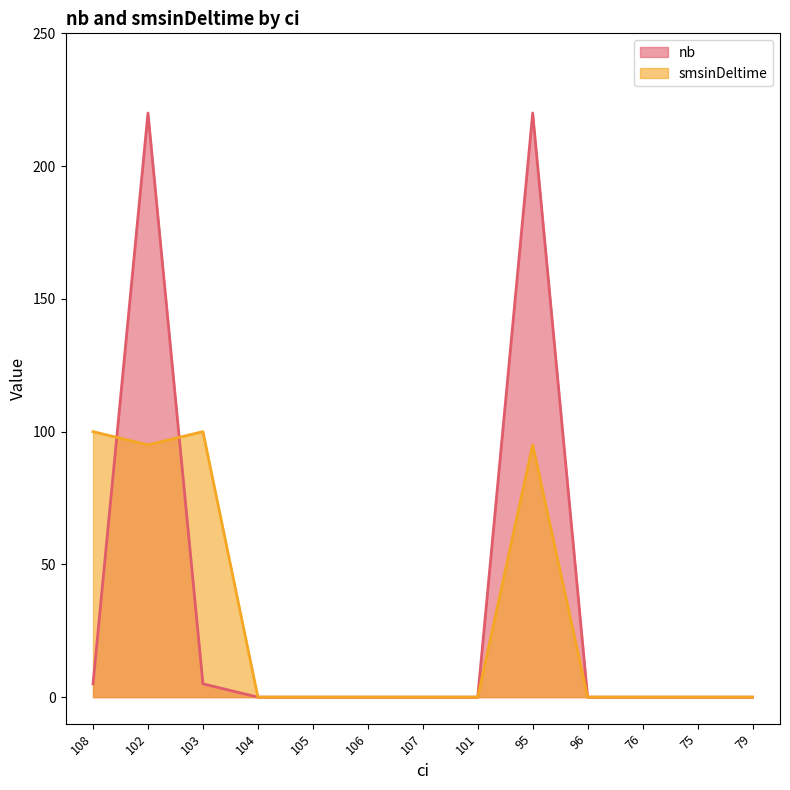

What is the sum of all smsinDeltime values?

390